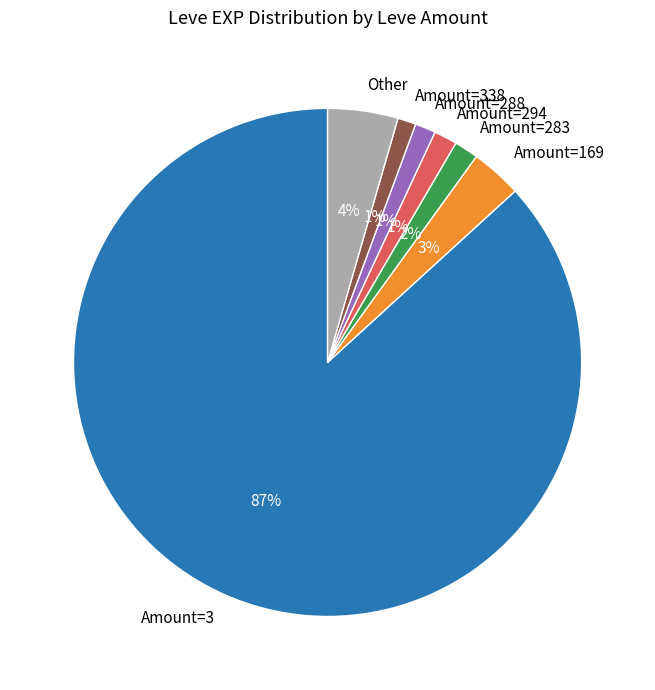

How many slices are in this pie chart?

7